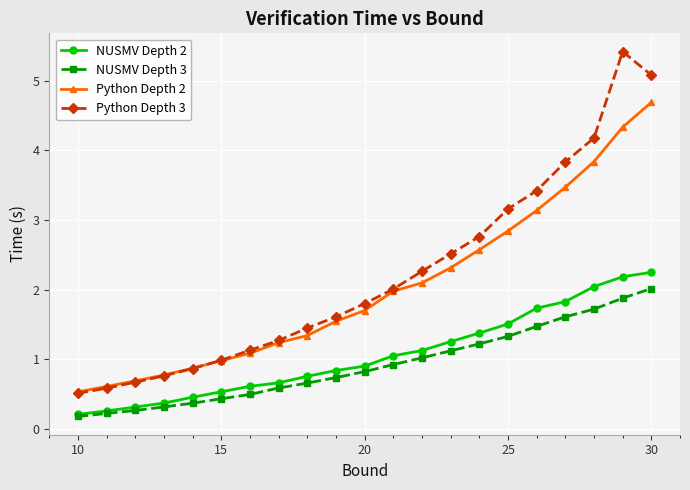

At how many categories does at least one series exceed 4?

3